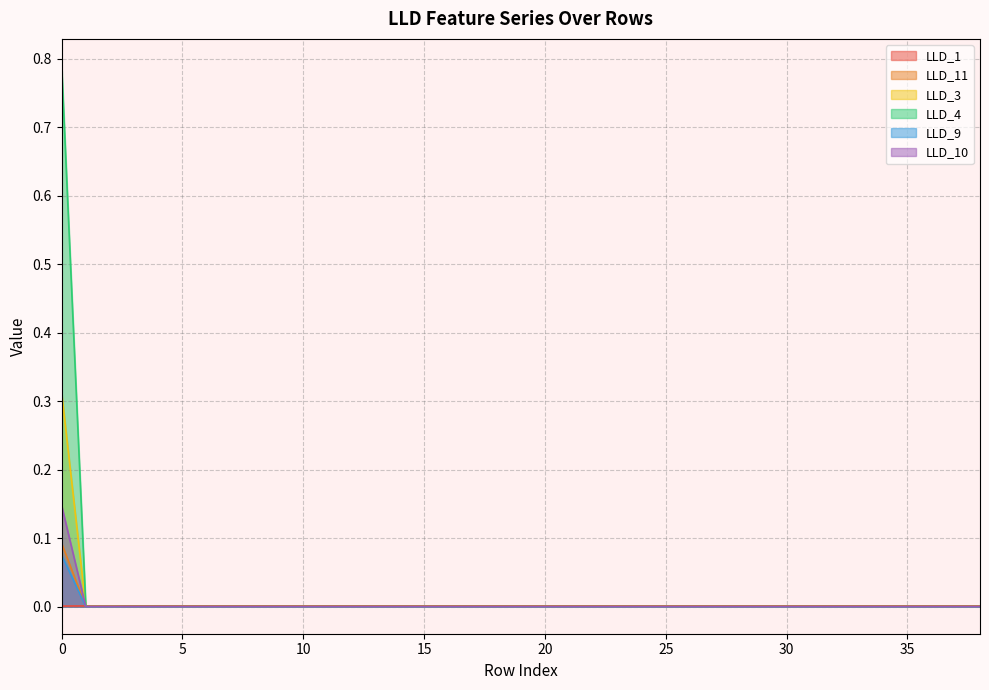

How many data points does each series have?

39